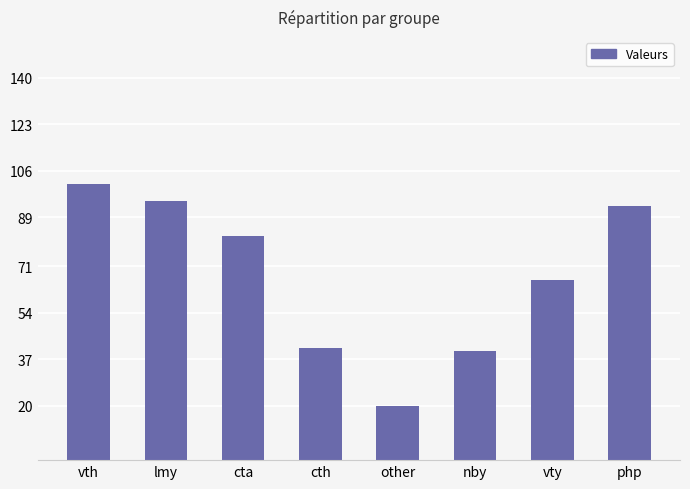

At which label does the data first exceed 82?

vth